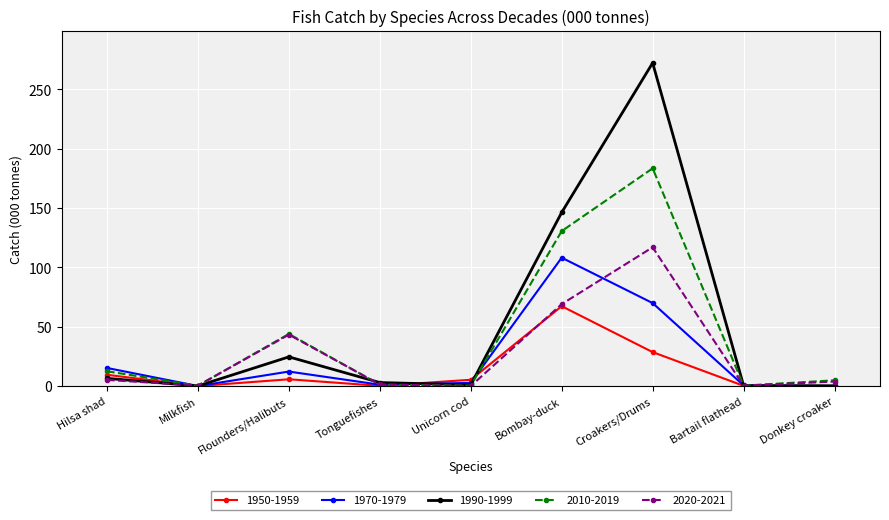

What is the maximum value shown in the chart?

272.2